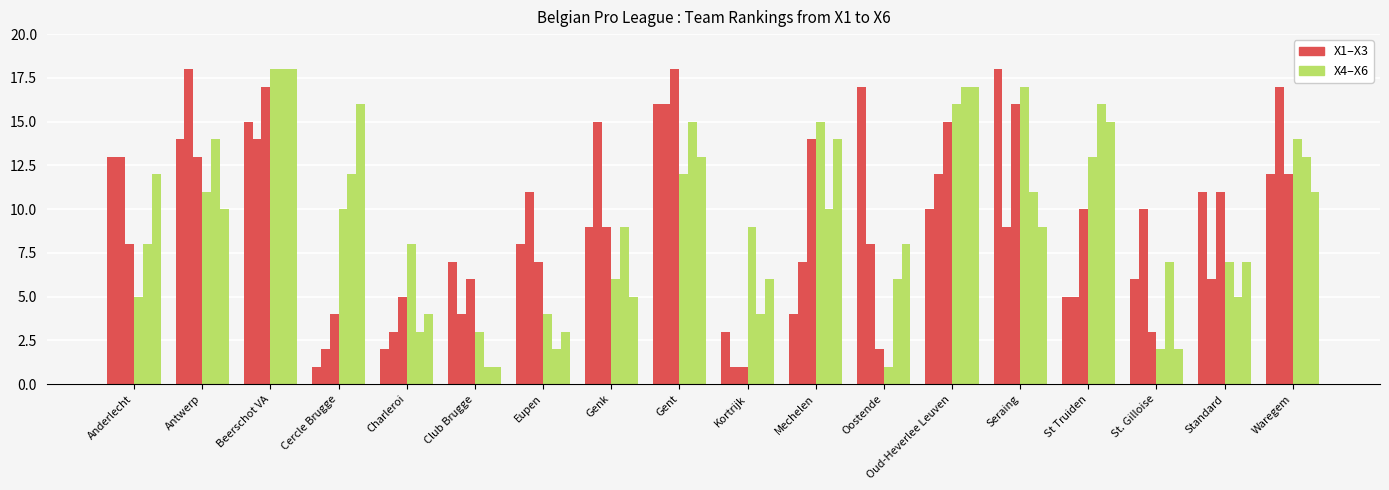

Does the chart contain any negative values?

No